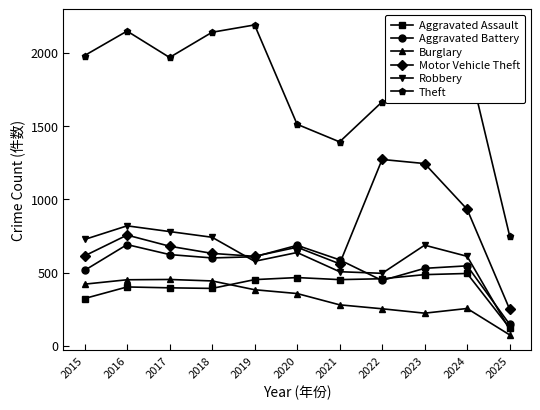

What value does the Motor Vehicle Theft series have at 2019, to the nearest 100?

600